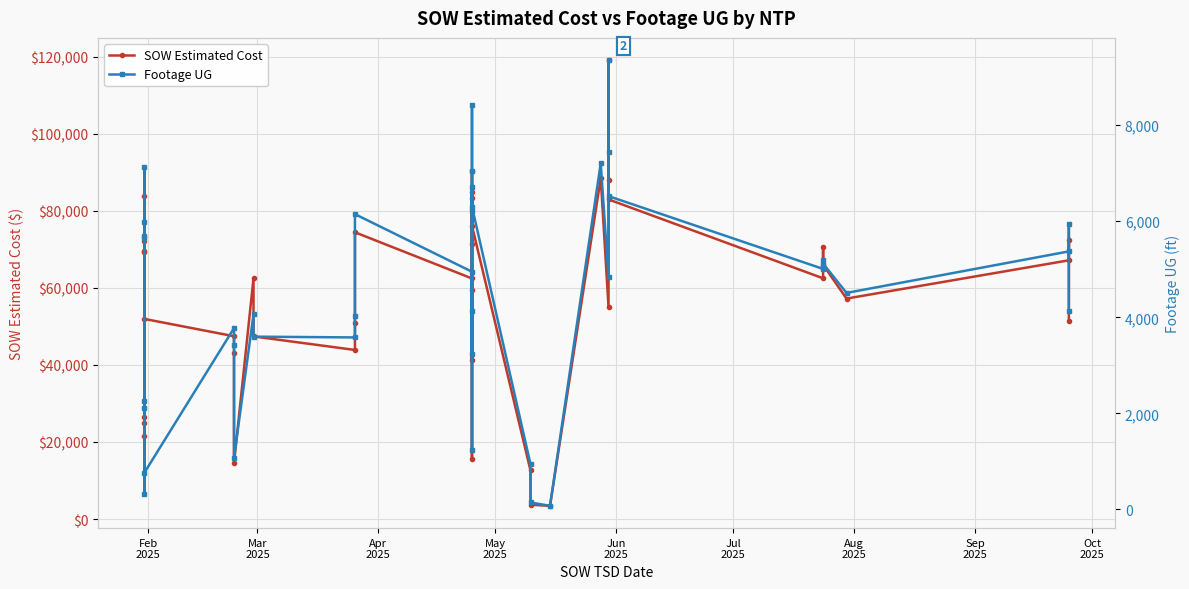

What is the label of the 36th point from the right?

Jun
2025